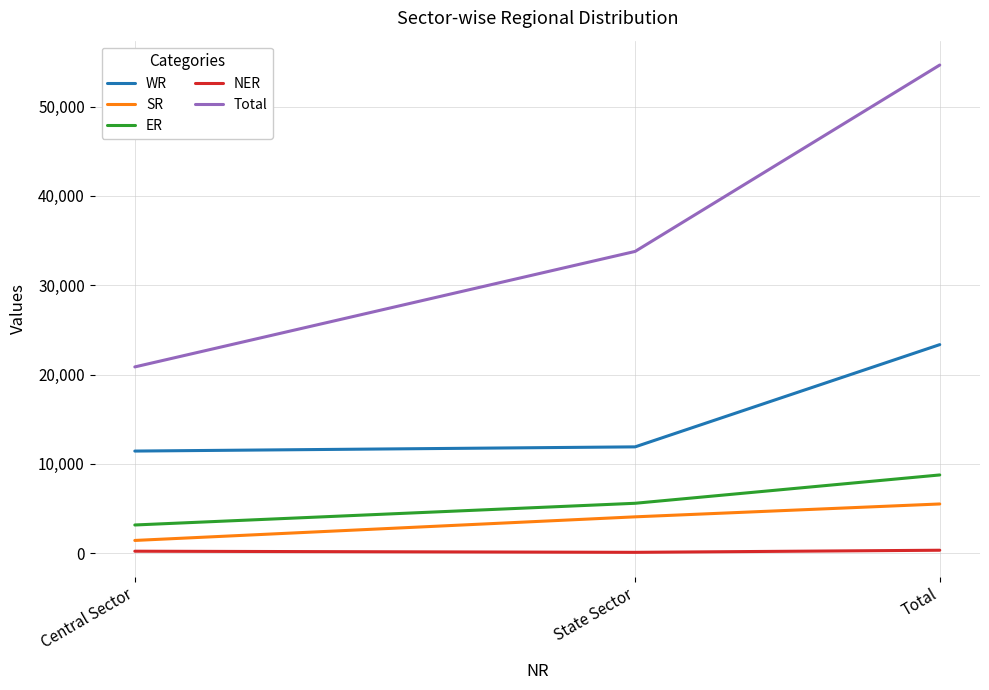

What is the sum of the SR values at Total and State Sector?

9604